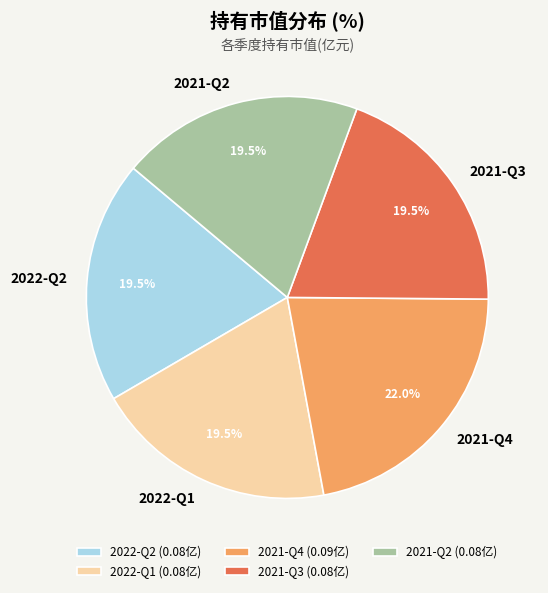

Is 2021-Q4 the majority of the pie?

No